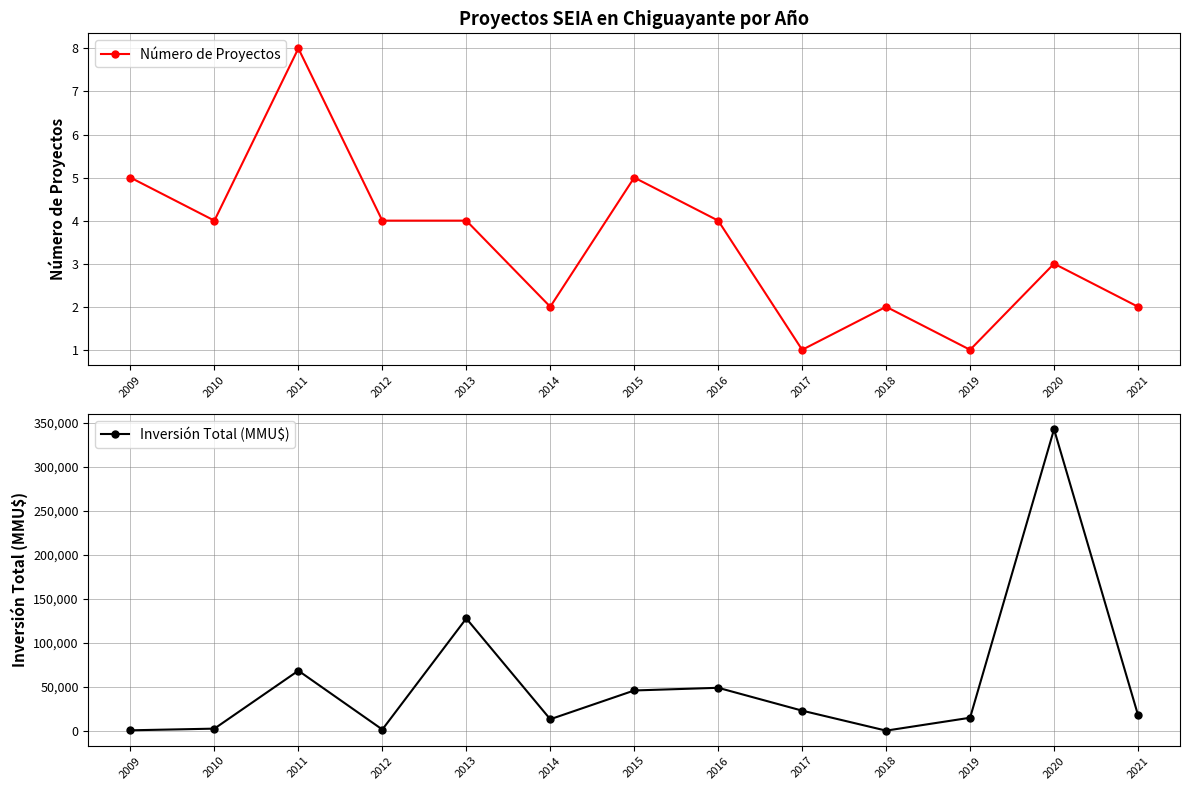

True or false: Número de Proyectos has more than 1 points higher than both neighbors.

True